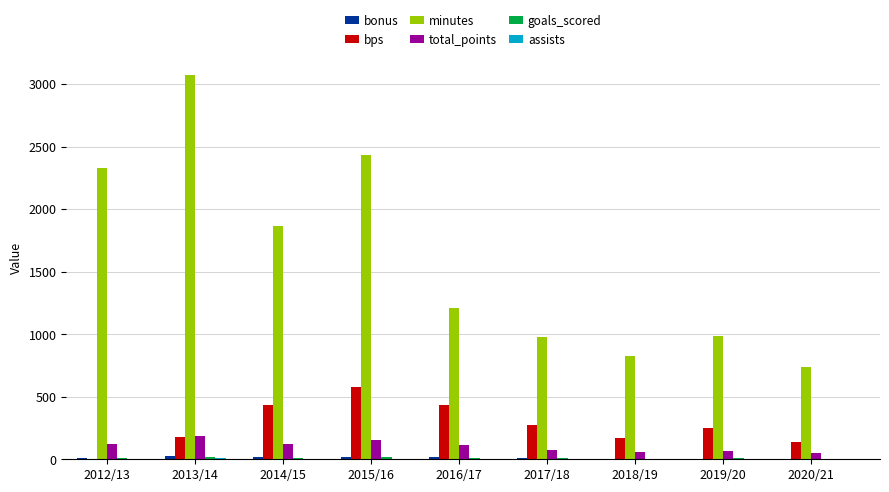

What is the maximum value shown in the chart?

3069